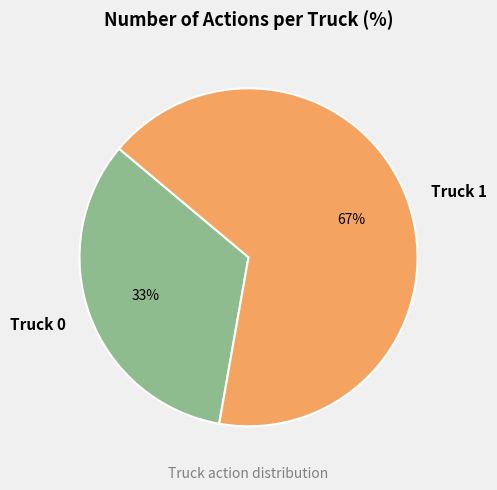

Rank the categories by value from lowest to highest.

Truck 0, Truck 1